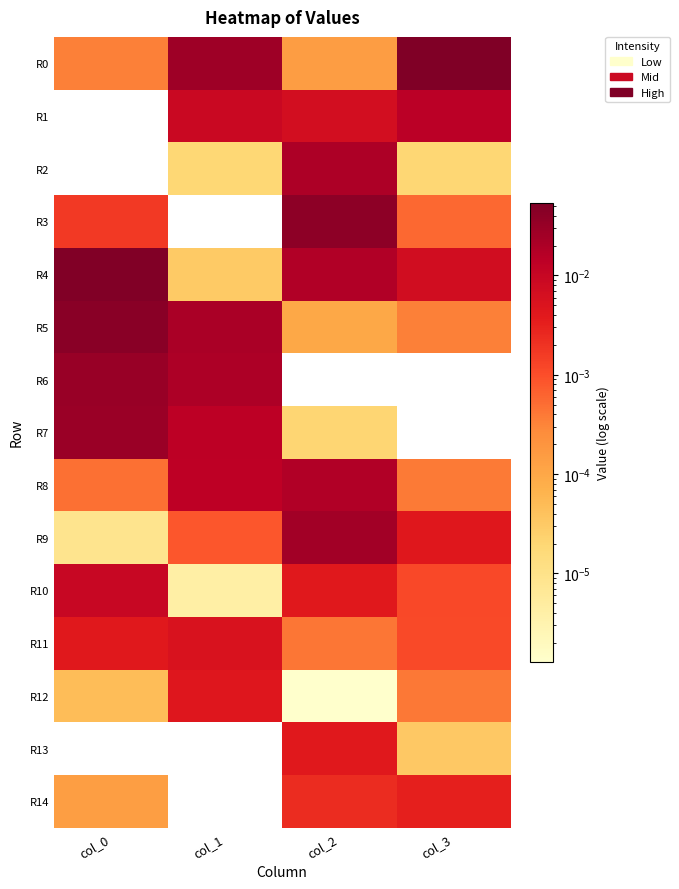

Rank the series by their maximum value, from highest to lowest.

R0, R4, R5, R3, R6, R7, R9, R2, R8, R1, R10, R11, R12, R13, R14